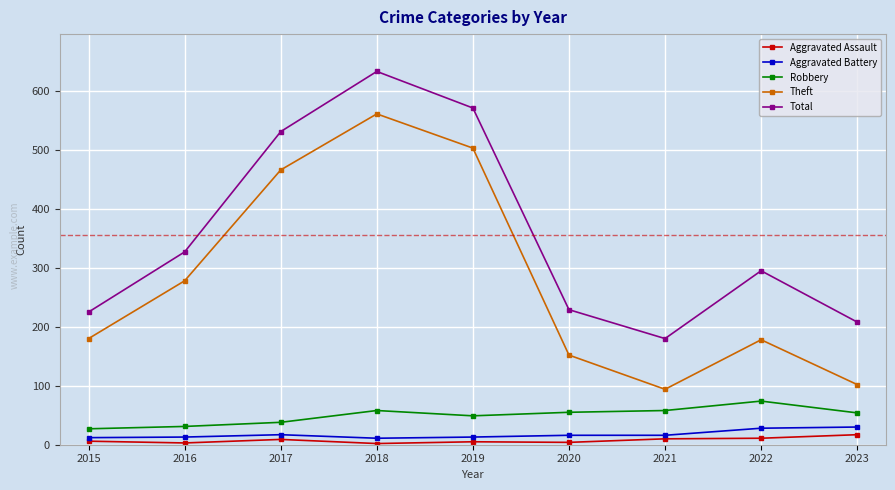

At which category does the chart reach its peak across all series?

2018